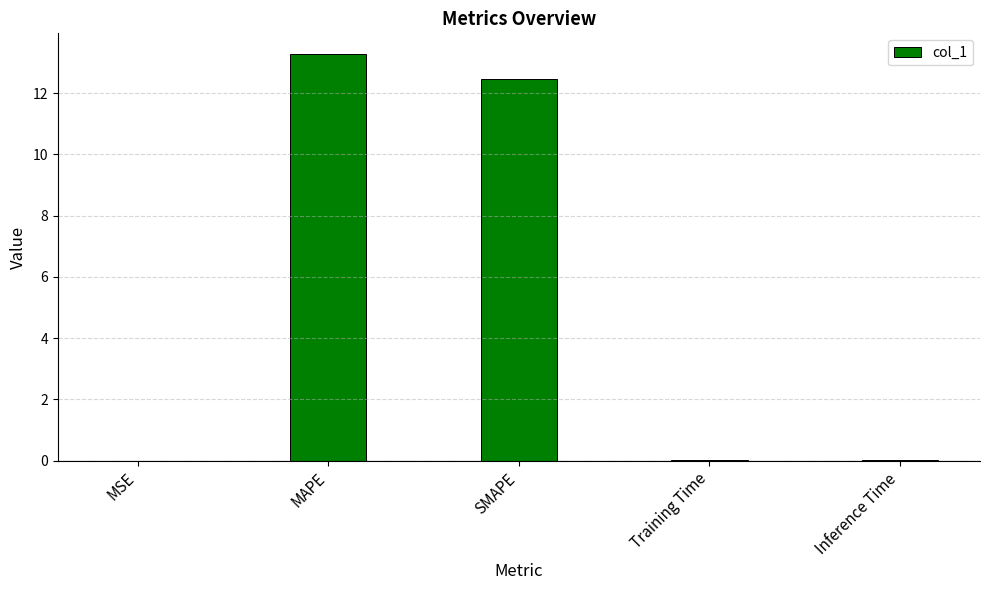

Between MSE and SMAPE, which is larger?

SMAPE